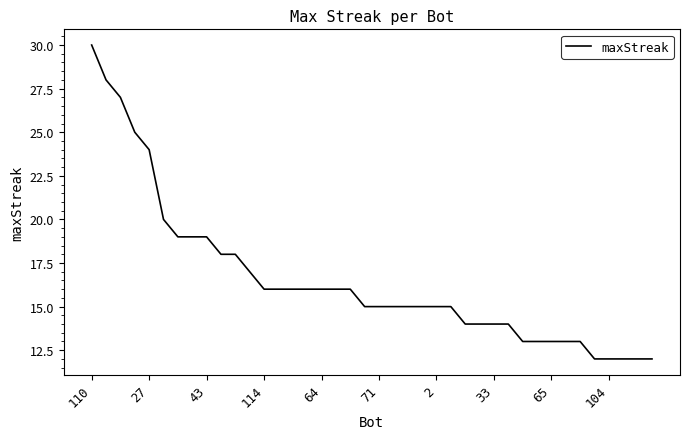

What is the minimum value shown in the chart?

12